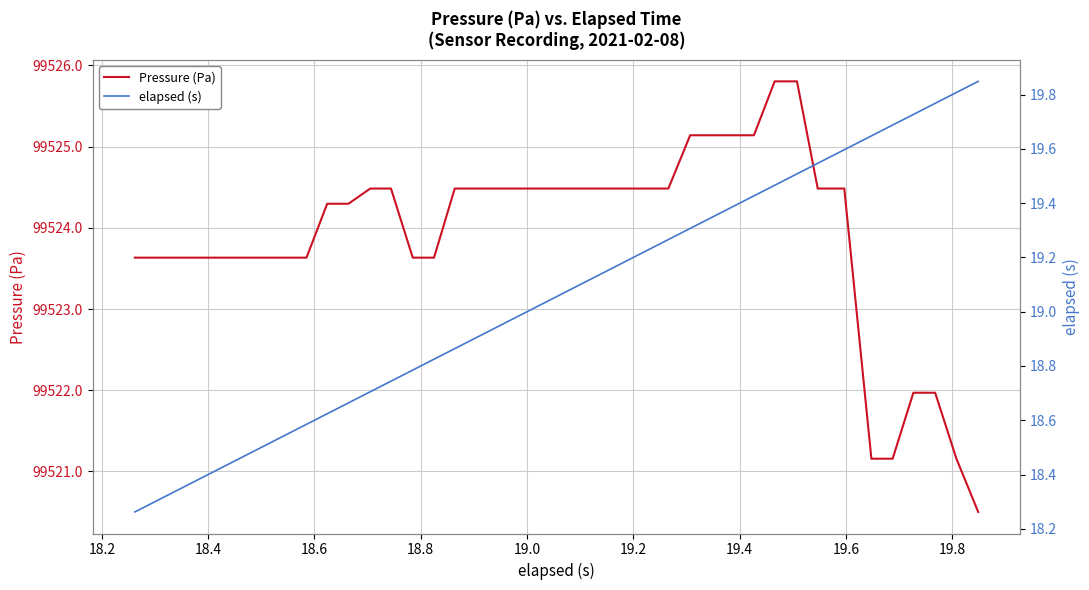

What is the minimum value for Pressure (Pa)?

99520.5